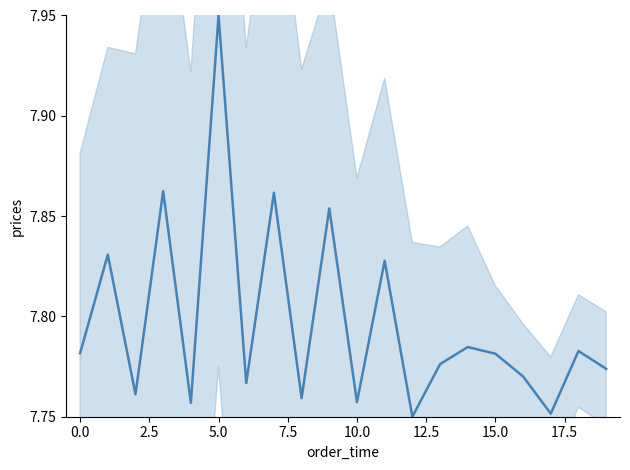

Approximately how many times larger is the value at 12.5 compared to 15.0?

1.0